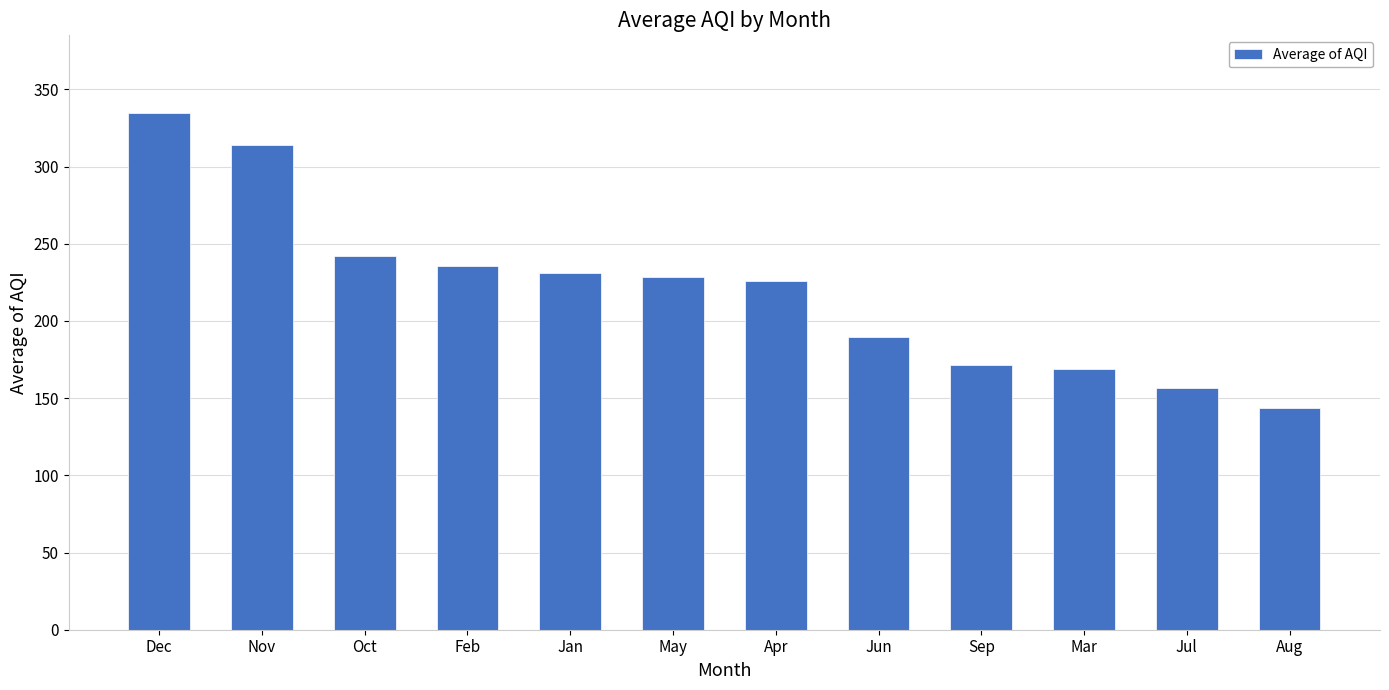

Between Sep and Apr, which is larger?

Apr